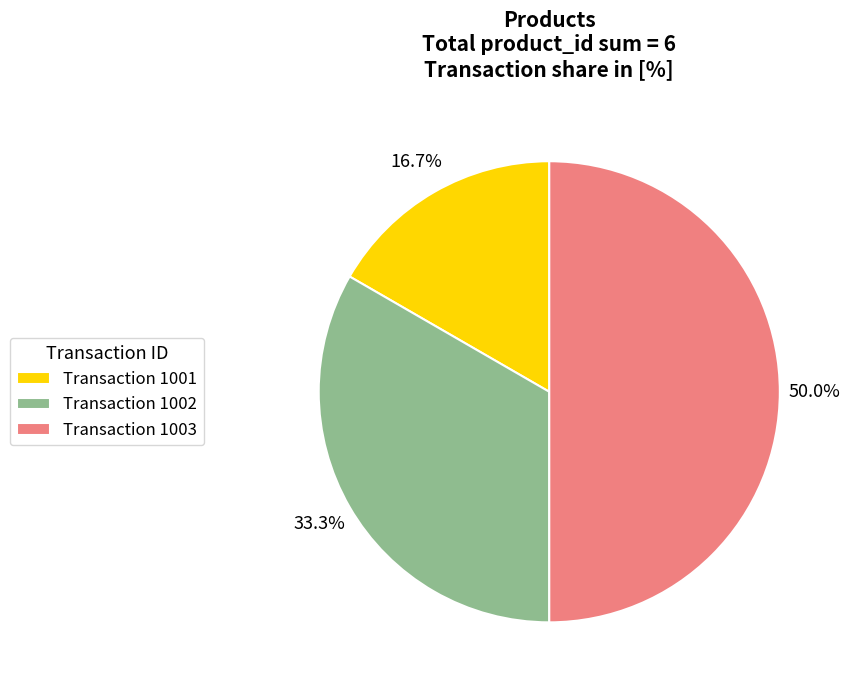

Combined, what portion of the pie is Transaction 1002 and Transaction 1003?

83.3%